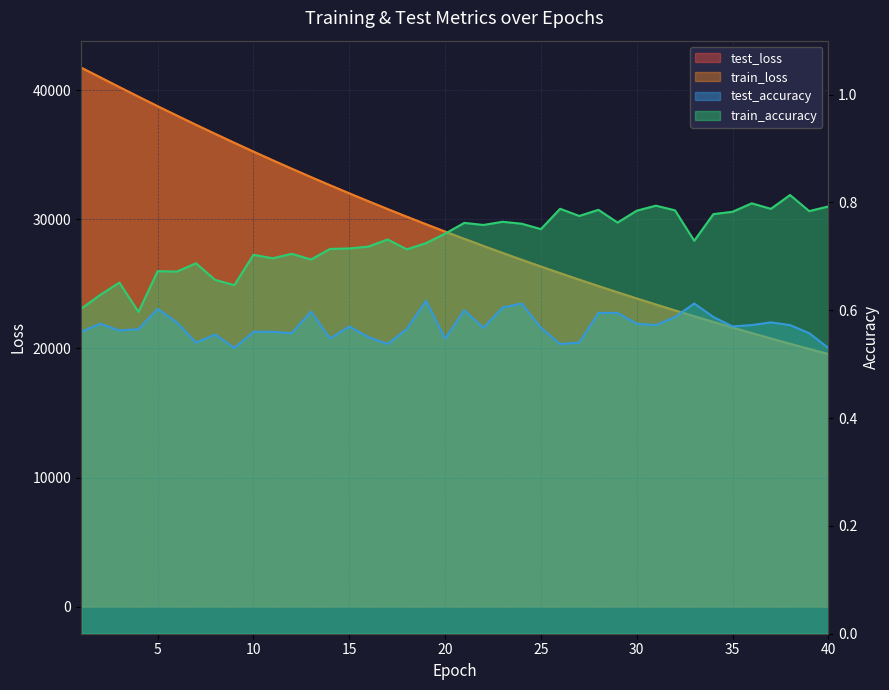

Reading left to right, transcribe all the data shown in this chart.

test_accuracy: 1=0.6	2=0.6	3=0.6	4=0.6	5=0.6	6=0.6	7=0.5	8=0.6	9=0.5	10=0.6	11=0.6	12=0.6	13=0.6	14=0.5	15=0.6	16=0.5	17=0.5	18=0.6	19=0.6	20=0.5	21=0.6	22=0.6	23=0.6	24=0.6	25=0.6	26=0.5	27=0.5	28=0.6	29=0.6	30=0.6	31=0.6	32=0.6	33=0.6	34=0.6	35=0.6	36=0.6	37=0.6	38=0.6	39=0.6	40=0.5
test_loss: 1=41741.8	2=40988.7	3=40232.9	4=39487.9	5=38749.7	6=38026.3	7=37311.6	8=36609.7	9=35918.1	10=35236.2	11=34568.2	12=33909.7	13=33263.1	14=32627.9	15=32003.9	16=31390.7	17=30787.9	18=30195.7	19=29614.1	20=29043.0	21=28481.9	22=27930.5	23=27389.4	24=26857.9	25=26335.9	26=25823.7	27=25320.7	28=24826.7	29=24341.9	30=23865.5	31=23397.9	32=22939.1	33=22489.0	34=22046.6	35=21612.7	36=21186.6	37=20768.6	38=20357.8	39=19955.2	40=19559.7
train_accuracy: 1=0.6	2=0.6	3=0.7	4=0.6	5=0.7	6=0.7	7=0.7	8=0.7	9=0.6	10=0.7	11=0.7	12=0.7	13=0.7	14=0.7	15=0.7	16=0.7	17=0.7	18=0.7	19=0.7	20=0.7	21=0.8	22=0.8	23=0.8	24=0.8	25=0.8	26=0.8	27=0.8	28=0.8	29=0.8	30=0.8	31=0.8	32=0.8	33=0.7	34=0.8	35=0.8	36=0.8	37=0.8	38=0.8	39=0.8	40=0.8
train_loss: 1=41740.6	2=40986.4	3=40230.7	4=39485.5	5=38747.5	6=38024.0	7=37309.5	8=36607.6	9=35916.2	10=35234.7	11=34566.1	12=33907.8	13=33261.6	14=32626.1	15=32002.2	16=31389.0	17=30786.1	18=30194.1	19=29612.3	20=29041.1	21=28479.9	22=27928.8	23=27387.6	24=26856.2	25=26334.4	26=25821.9	27=25318.9	28=24824.9	29=24340.1	30=23863.9	31=23396.4	32=22937.7	33=22487.7	34=22045.2	35=21611.2	36=21185.1	37=20767.1	38=20356.5	39=19953.7	40=19558.3